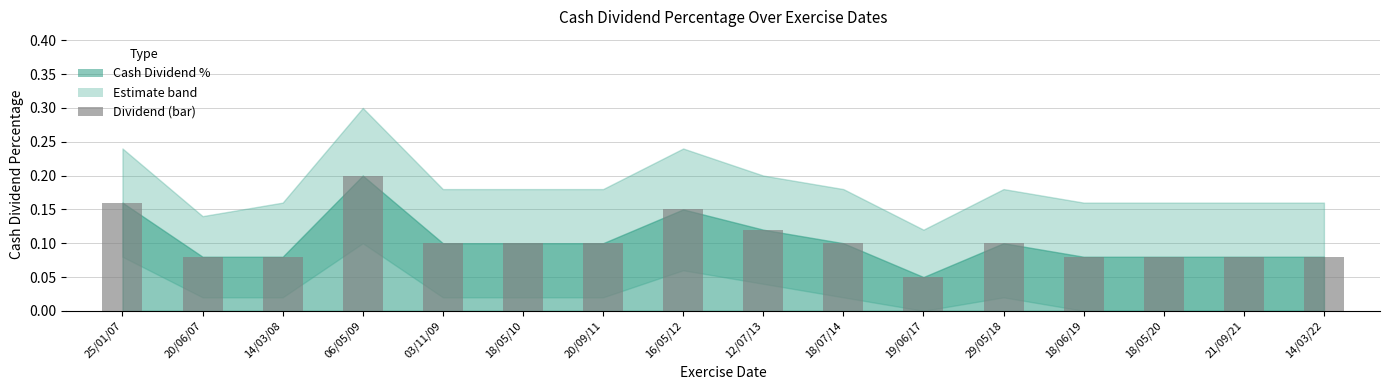

What is the sum of all values?

1.7